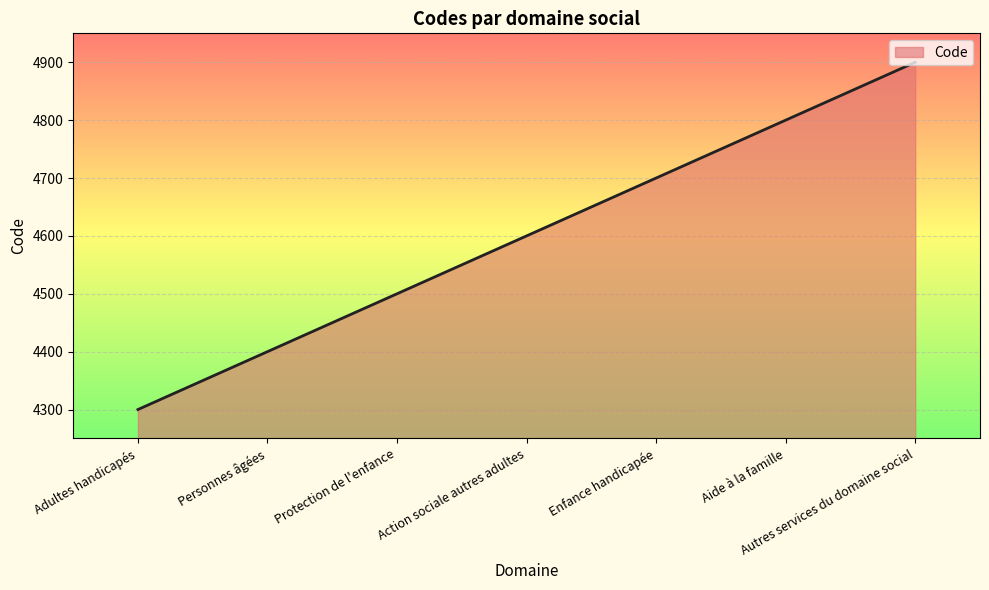

Count the number of data series in this chart.

1